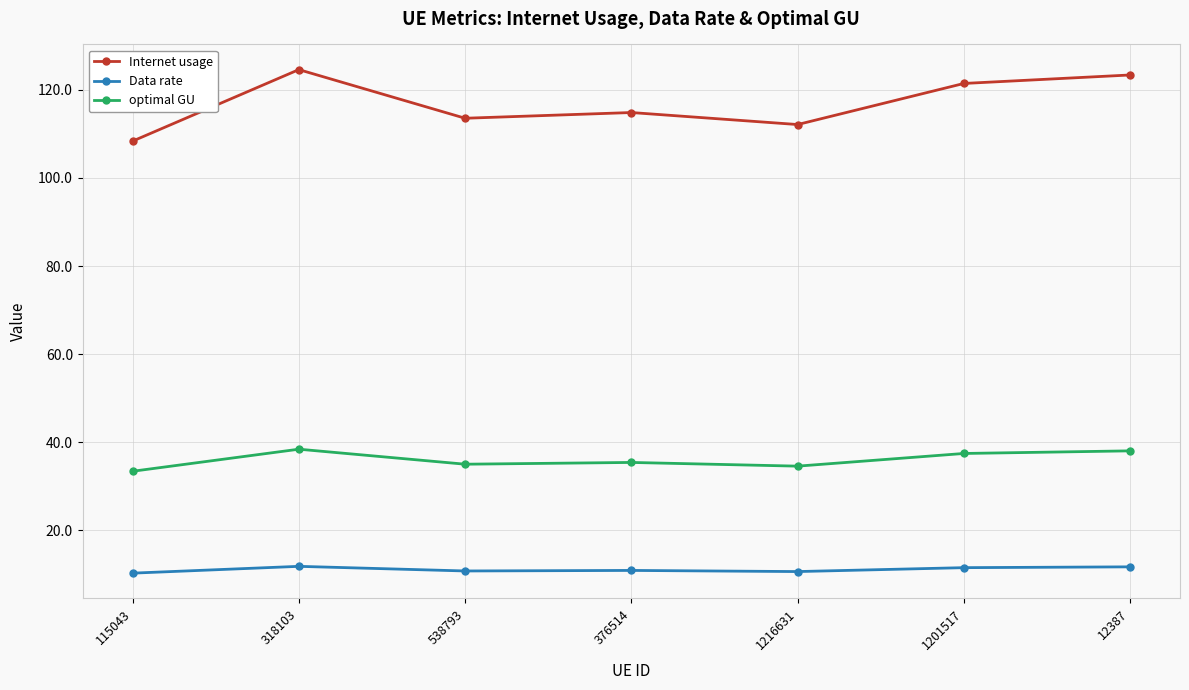

Rank the series by their average value, from lowest to highest.

Data rate, optimal GU, Internet usage